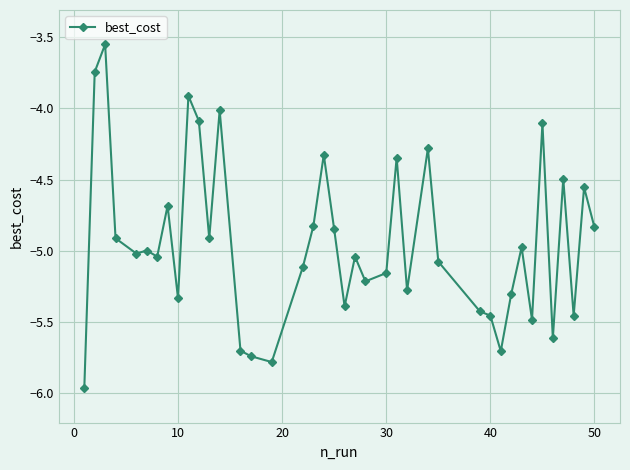

True or false: there are more than 1 points higher than both neighbors.

True